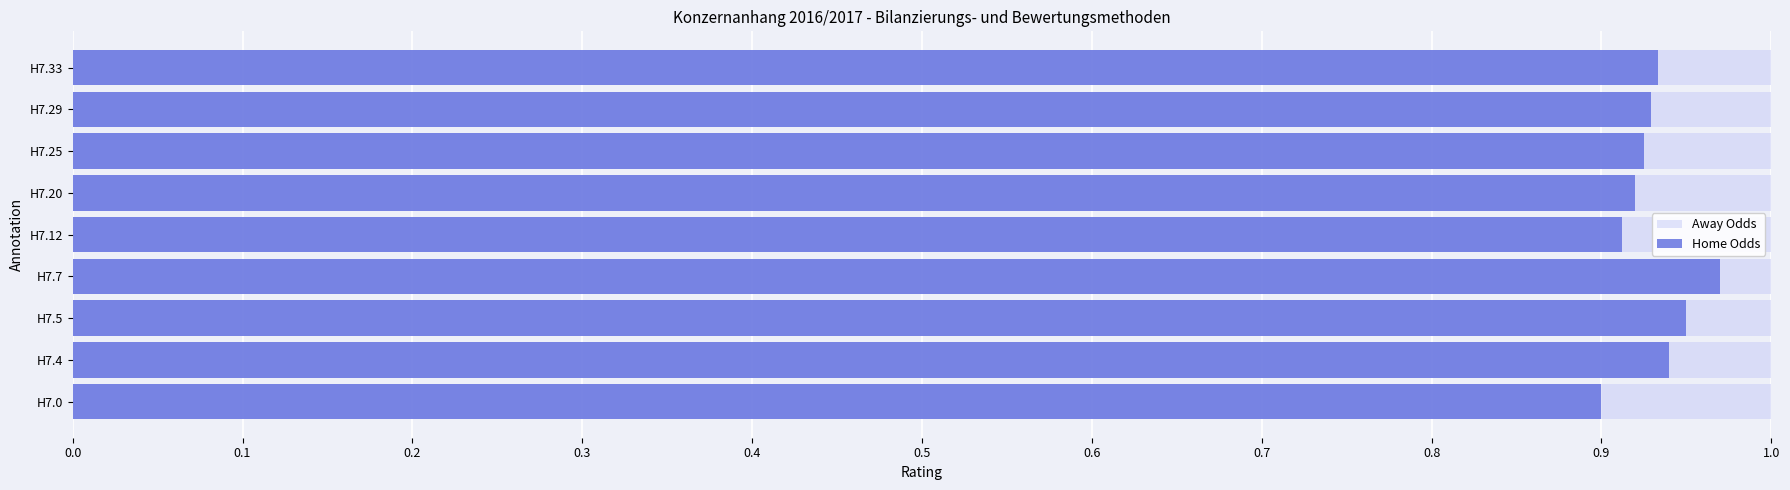

How many groups of bars are there?

9